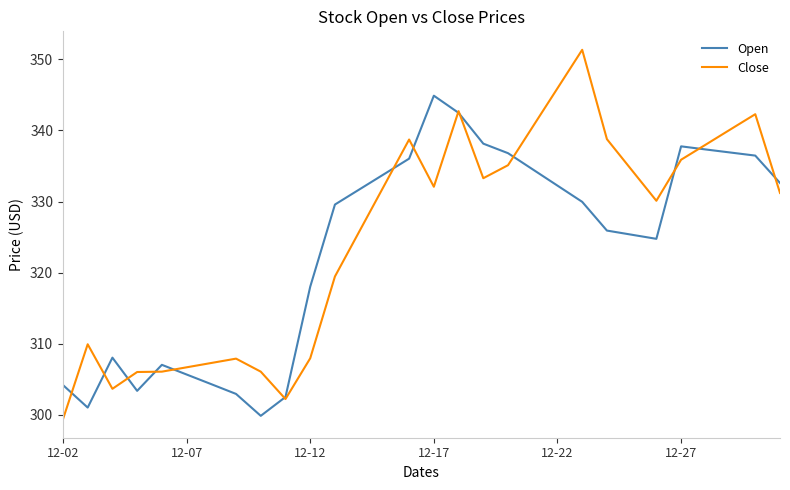

What is the smallest value displayed?

299.4